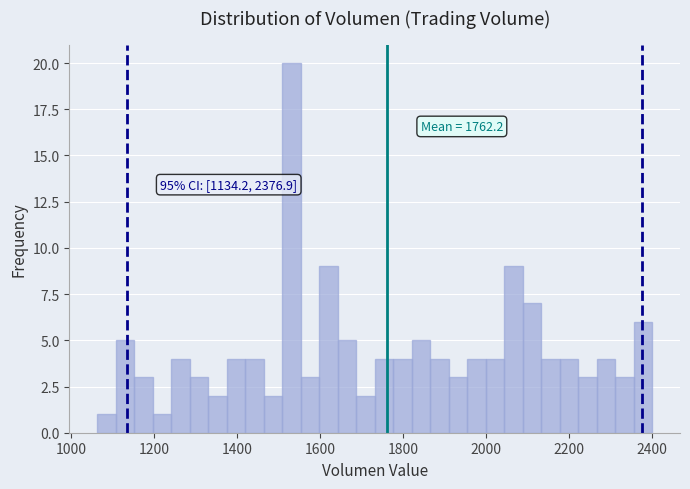

Around what value on the x-axis is the tallest bar? Give the approximate position of its centre, as read against the axis.

1540